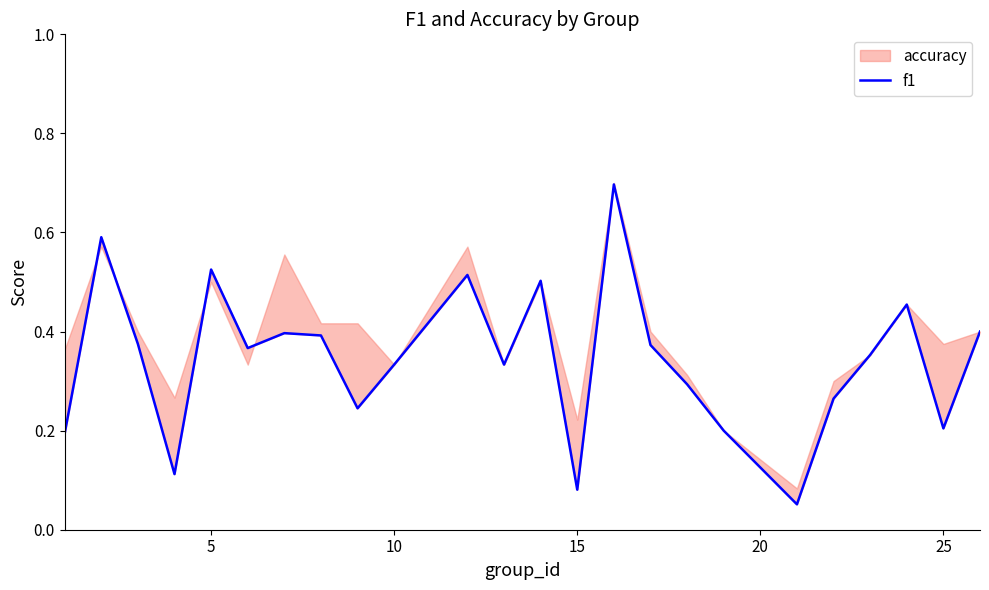

How many data points does each series have?

24